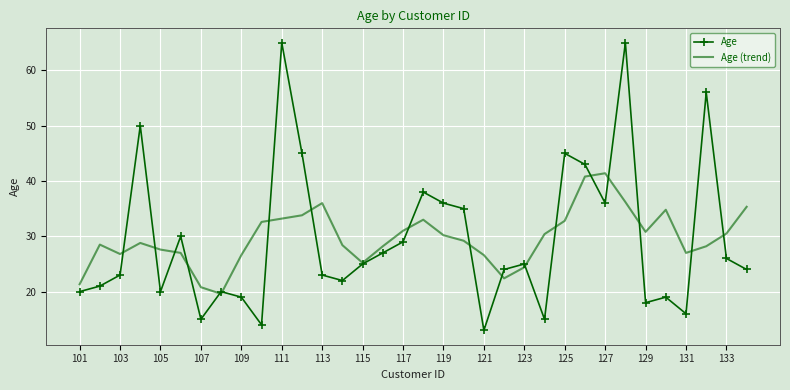

In Age, how many points are lower than both neighbors (excluding endpoints)?

9